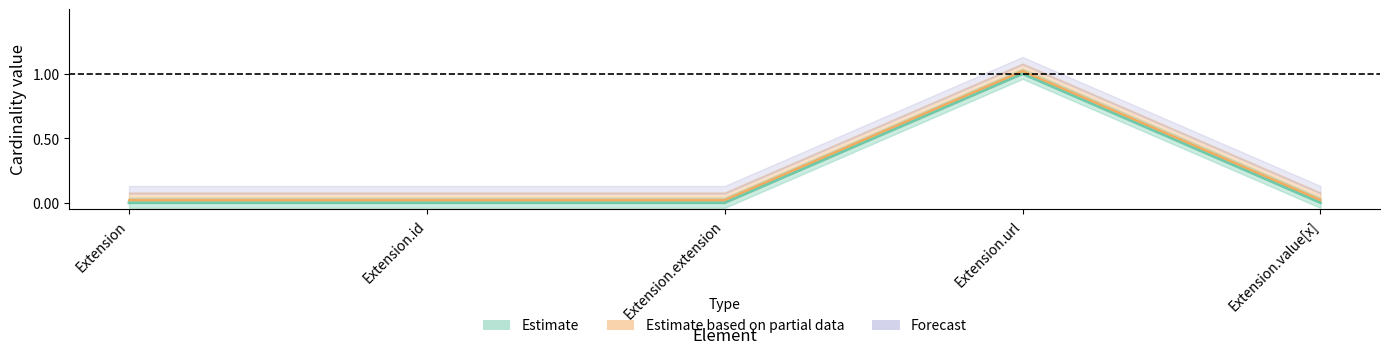

Is it true that Base Min equals 0.0 at Extension.value[x]?

False